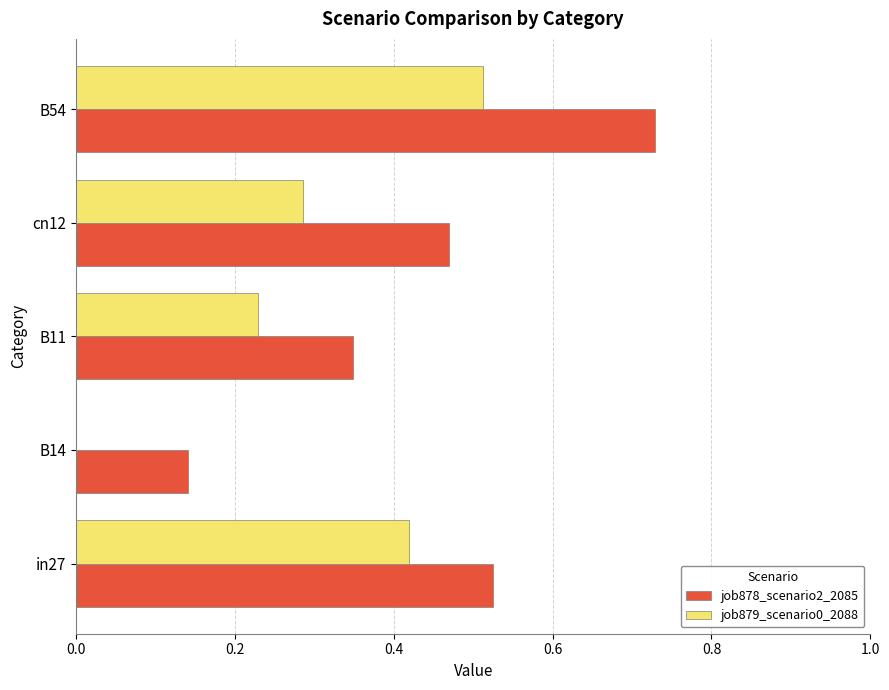

What is the sum of all job879_scenario0_2088 values?

1.4